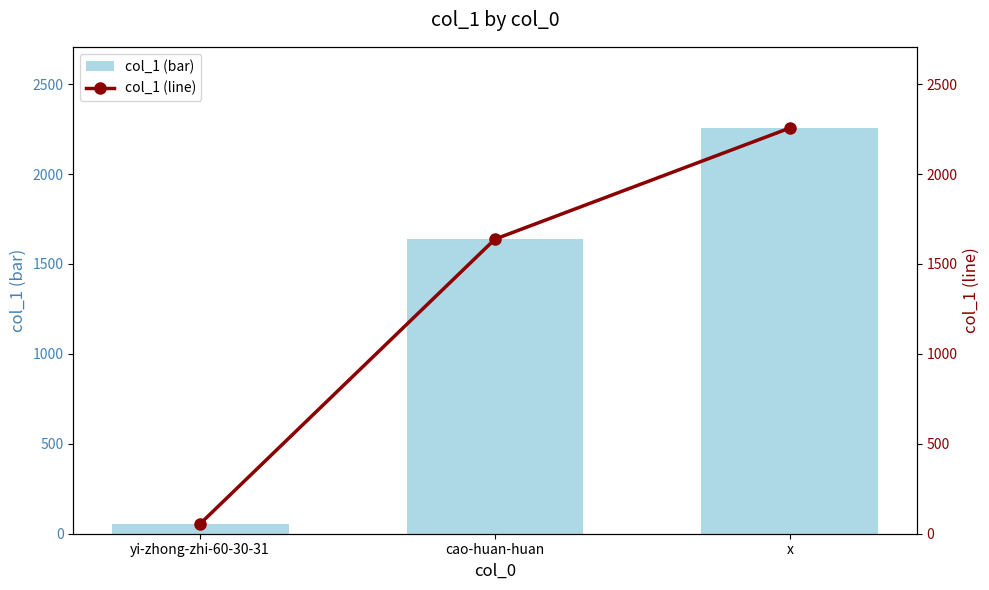

At which label is col_1 (line) closest to 1155?

cao-huan-huan